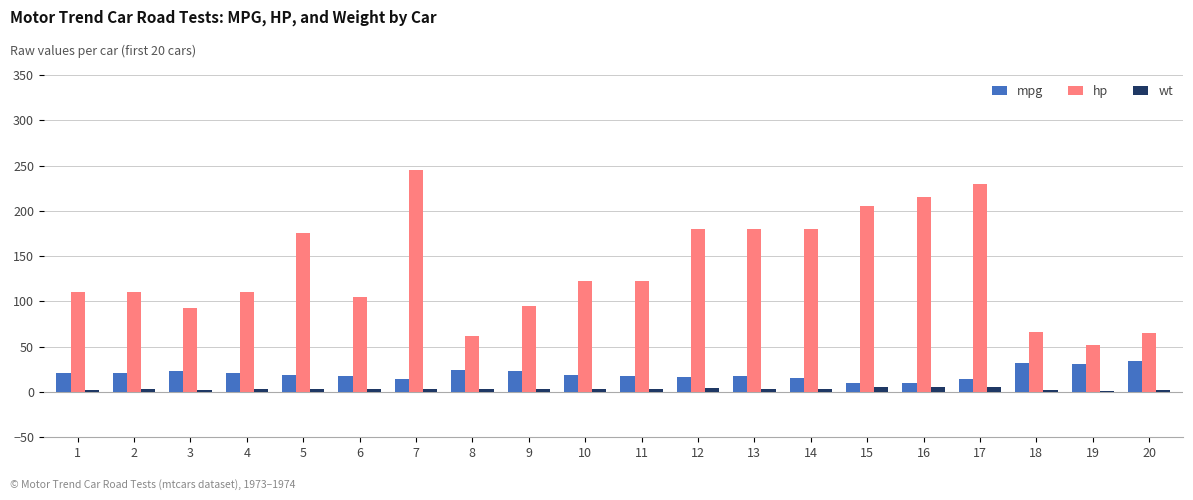

What is the average value of the hp series?

136.2